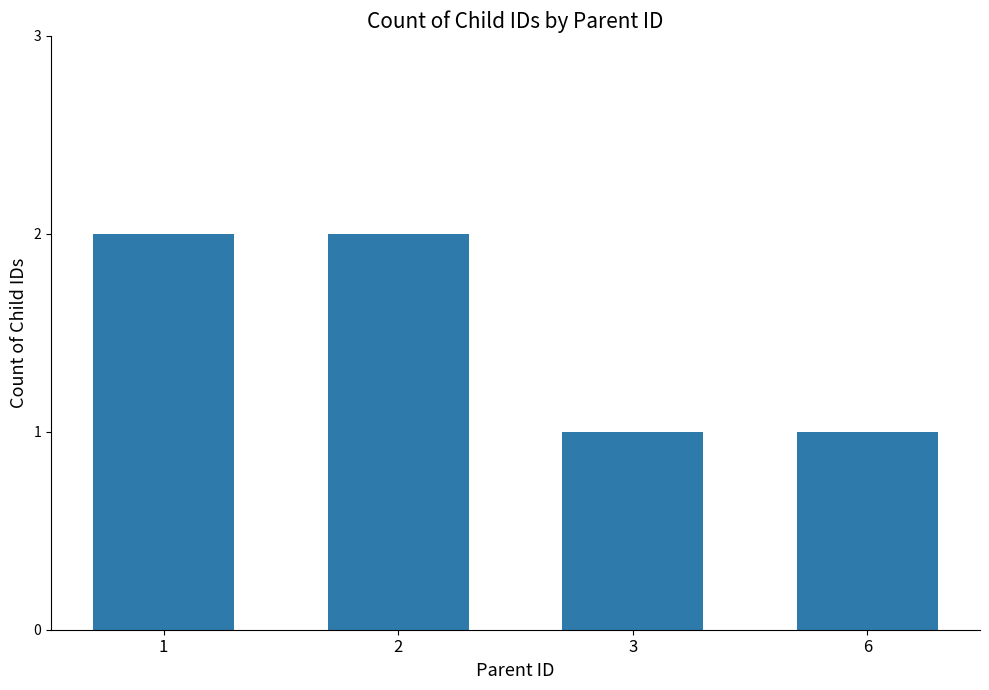

What is the sum of the values at 1 and 2?

4